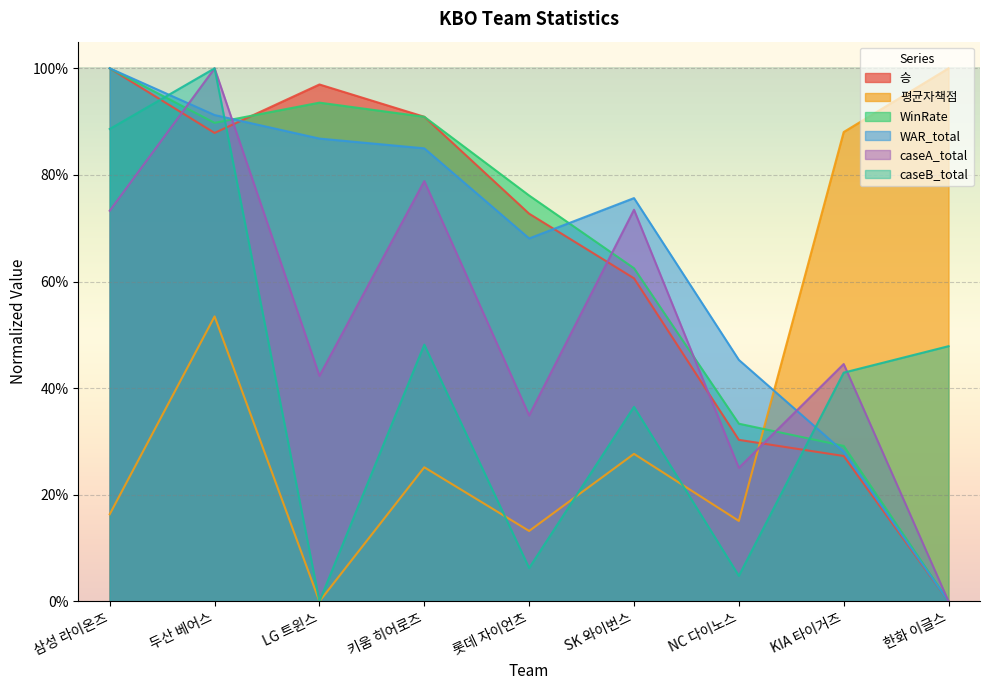

Reading right to left, transcribe all the data shown in this chart.

승: 한화 이글스=0.0	KIA 타이거즈=0.3	NC 다이노스=0.3	SK 와이번스=0.6	롯데 자이언츠=0.7	키움 히어로즈=0.9	LG 트윈스=1.0	두산 베어스=0.9	삼성 라이온즈=1.0
평균자책점: 한화 이글스=1.0	KIA 타이거즈=0.9	NC 다이노스=0.2	SK 와이번스=0.3	롯데 자이언츠=0.1	키움 히어로즈=0.3	LG 트윈스=0.0	두산 베어스=0.5	삼성 라이온즈=0.2
WinRate: 한화 이글스=0.0	KIA 타이거즈=0.3	NC 다이노스=0.3	SK 와이번스=0.6	롯데 자이언츠=0.8	키움 히어로즈=0.9	LG 트윈스=0.9	두산 베어스=0.9	삼성 라이온즈=1.0
WAR_total: 한화 이글스=0.0	KIA 타이거즈=0.3	NC 다이노스=0.5	SK 와이번스=0.8	롯데 자이언츠=0.7	키움 히어로즈=0.8	LG 트윈스=0.9	두산 베어스=0.9	삼성 라이온즈=1.0
caseA_total: 한화 이글스=0.0	KIA 타이거즈=0.4	NC 다이노스=0.3	SK 와이번스=0.7	롯데 자이언츠=0.3	키움 히어로즈=0.8	LG 트윈스=0.4	두산 베어스=1.0	삼성 라이온즈=0.7
caseB_total: 한화 이글스=0.5	KIA 타이거즈=0.4	NC 다이노스=0.0	SK 와이번스=0.4	롯데 자이언츠=0.1	키움 히어로즈=0.5	LG 트윈스=0.0	두산 베어스=1.0	삼성 라이온즈=0.9